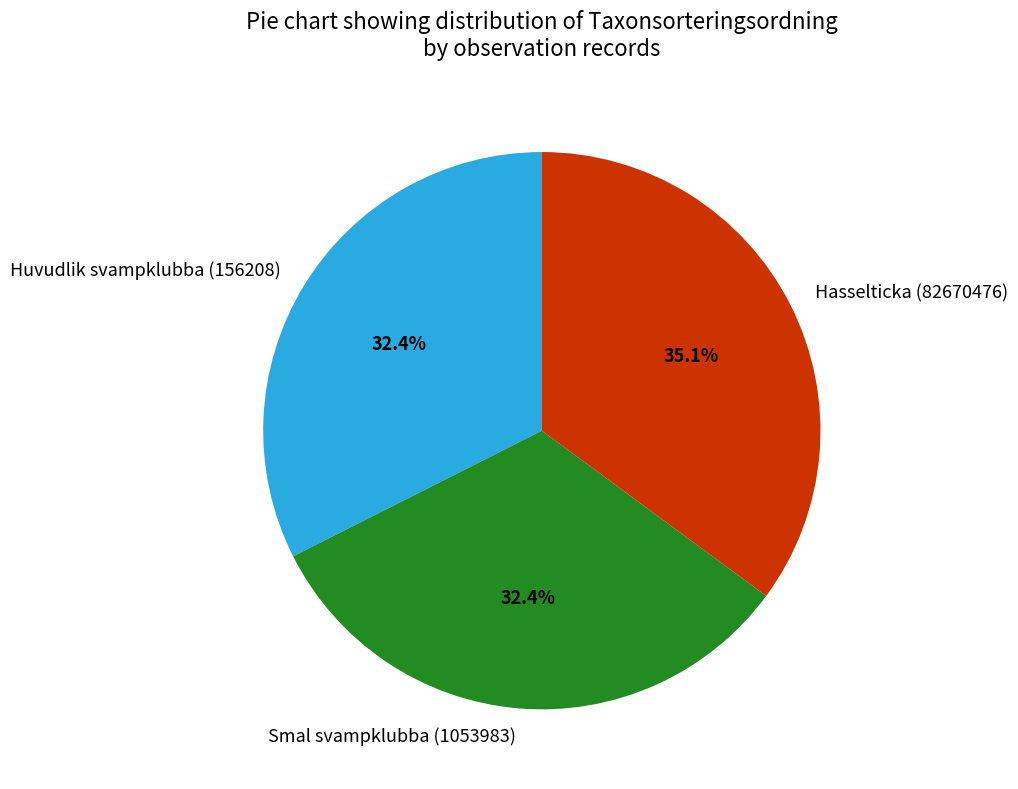

Is there a majority slice in this chart?

No